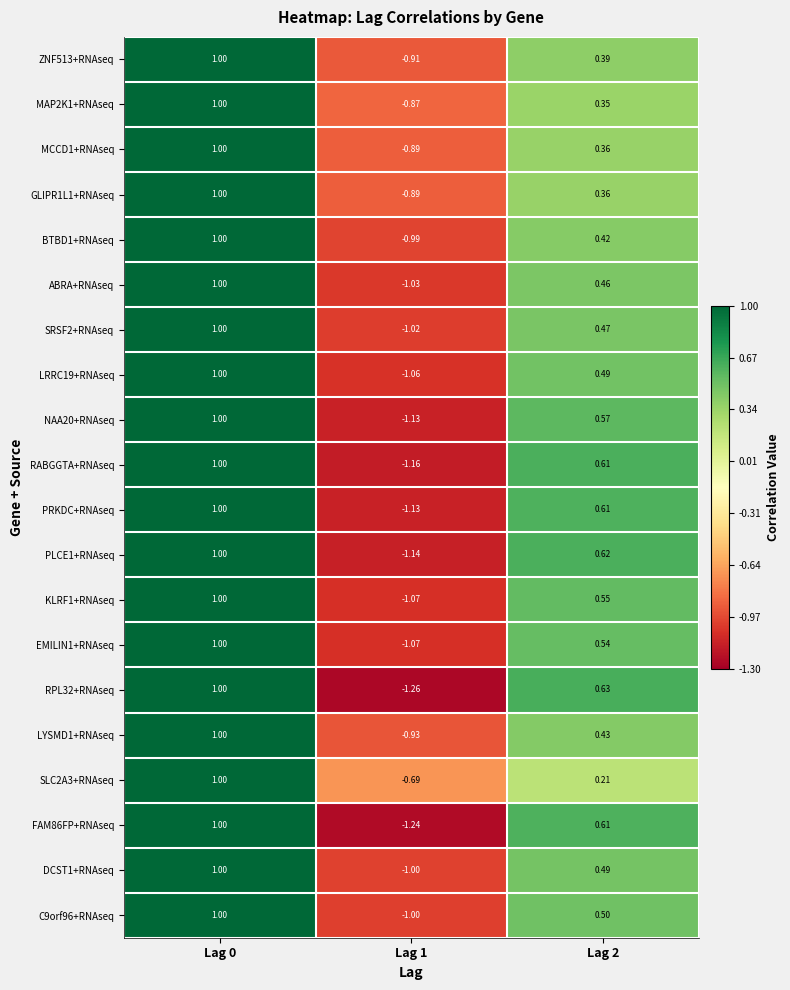

What is the total value across all series at Lag 2?

9.7